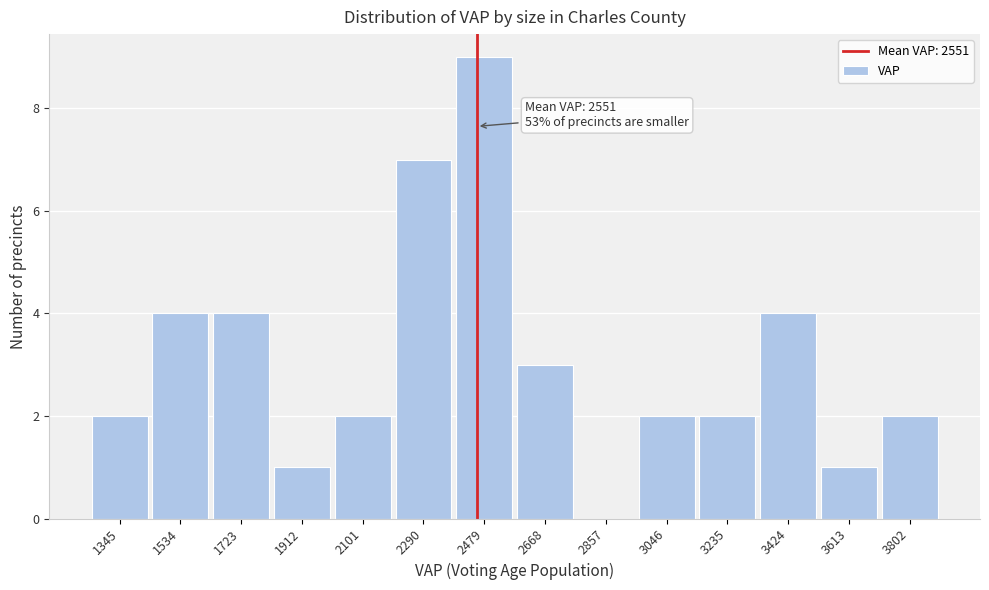

Reading left to right, transcribe all the data shown in this chart.

1345=2	1534=4	1723=4	1912=1	2101=2	2290=7	2479=9	2668=3	2857=0	3046=2	3235=2	3424=4	3613=1	3802=2